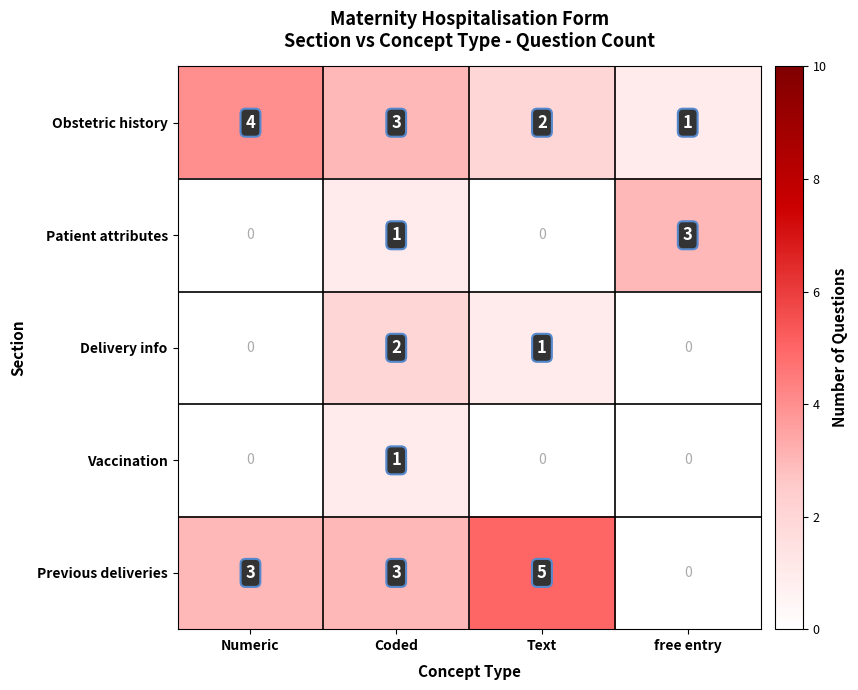

What is the sum of all Obstetric history values?

10